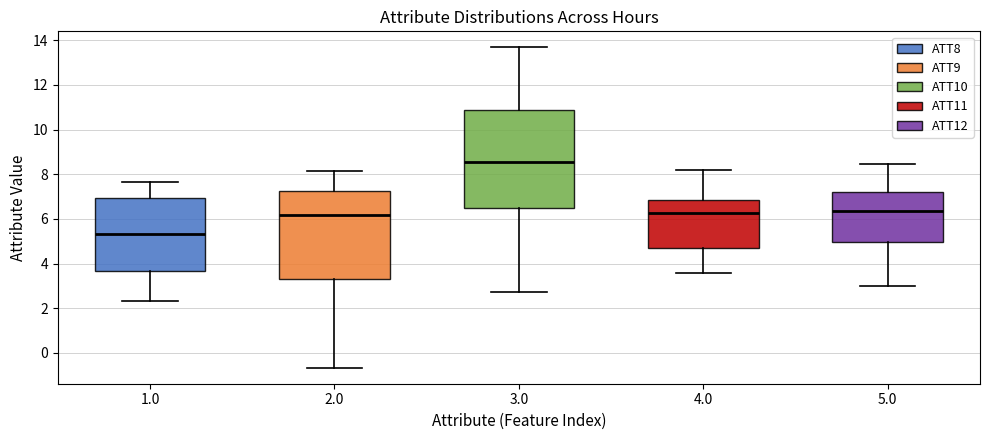

Which box's median line is the highest?

3.0